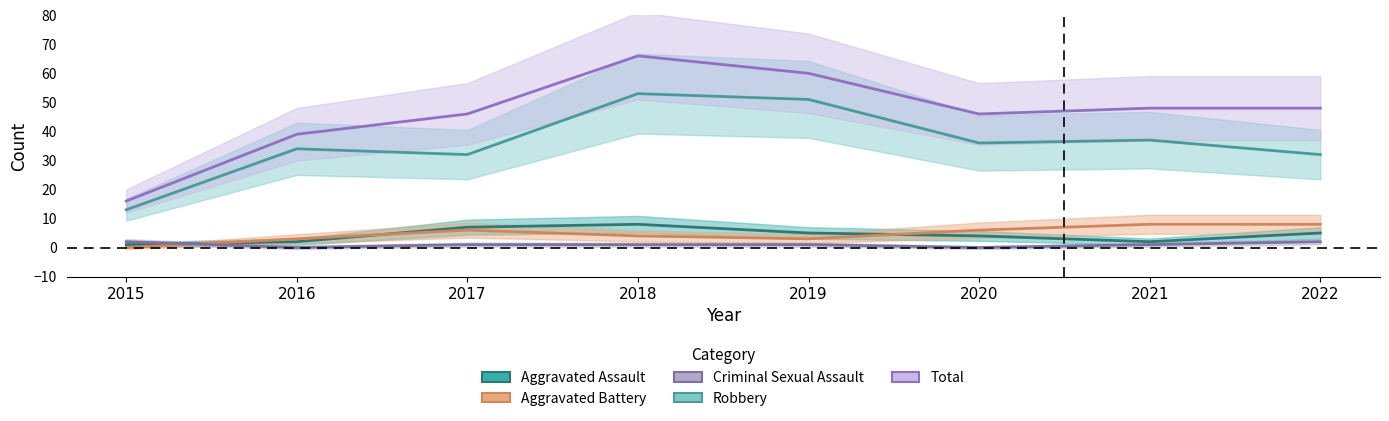

What is the greatest value displayed?

66